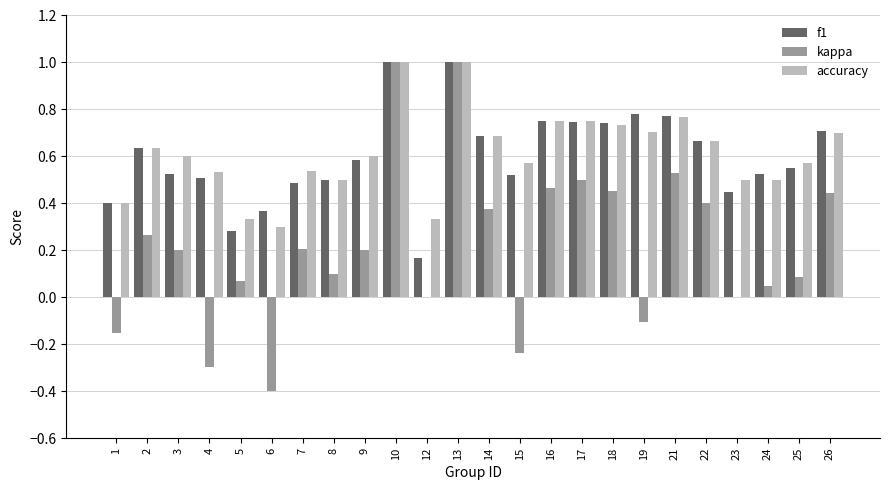

Between 15 and 18, which series saw the biggest shift?

kappa